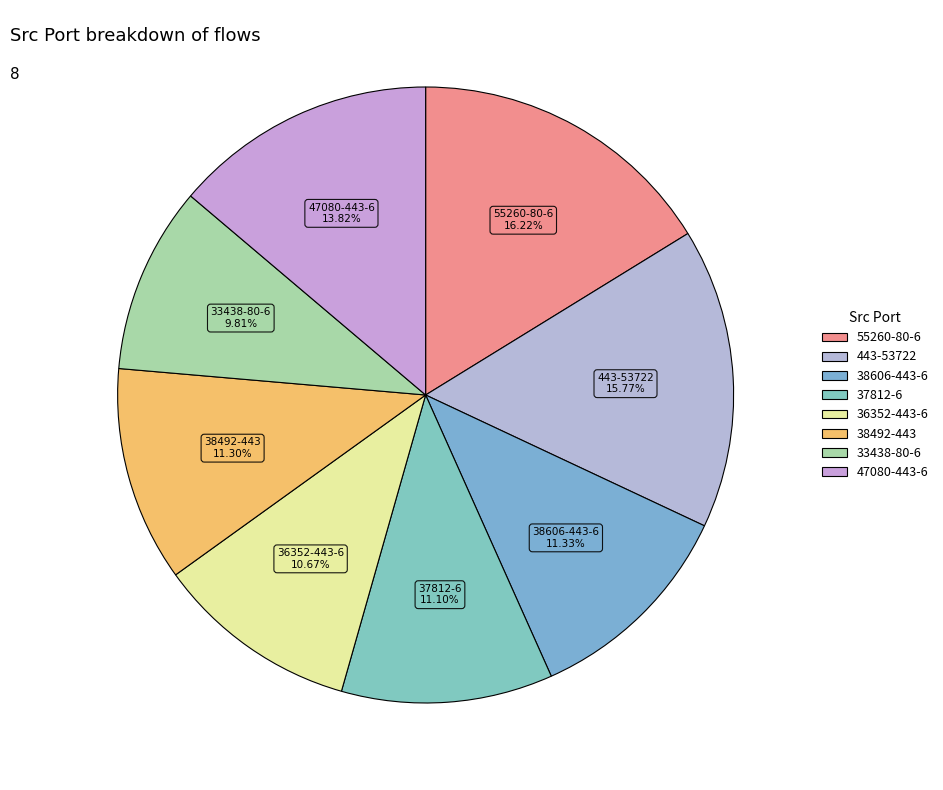

Does any single category account for the majority?

No